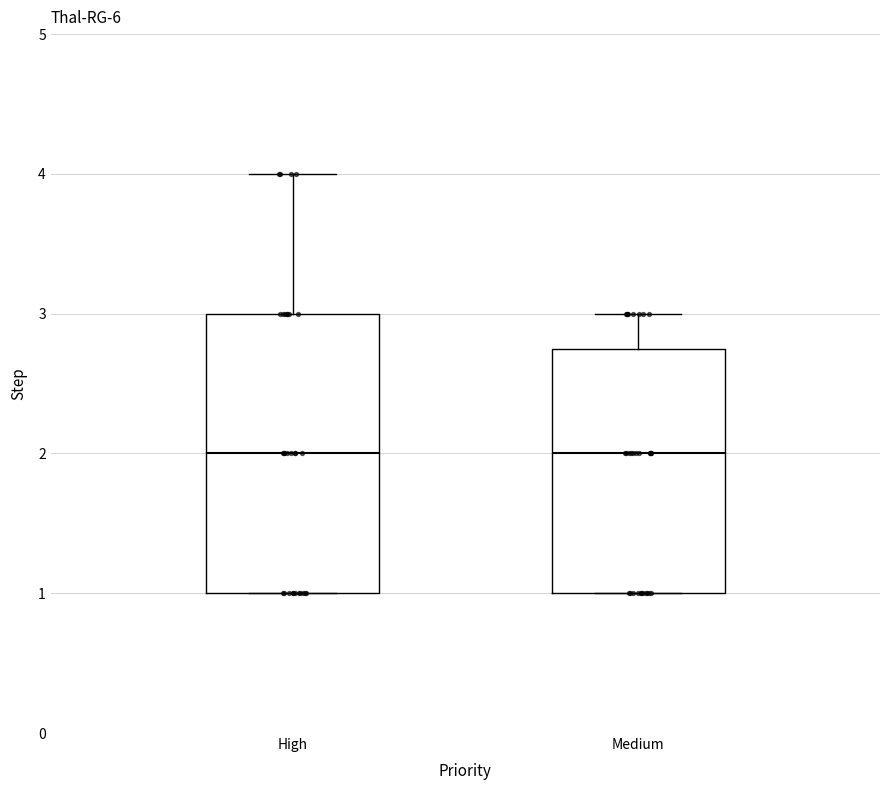

Comparing the boxes themselves (not the whiskers), which one is the tallest?

High